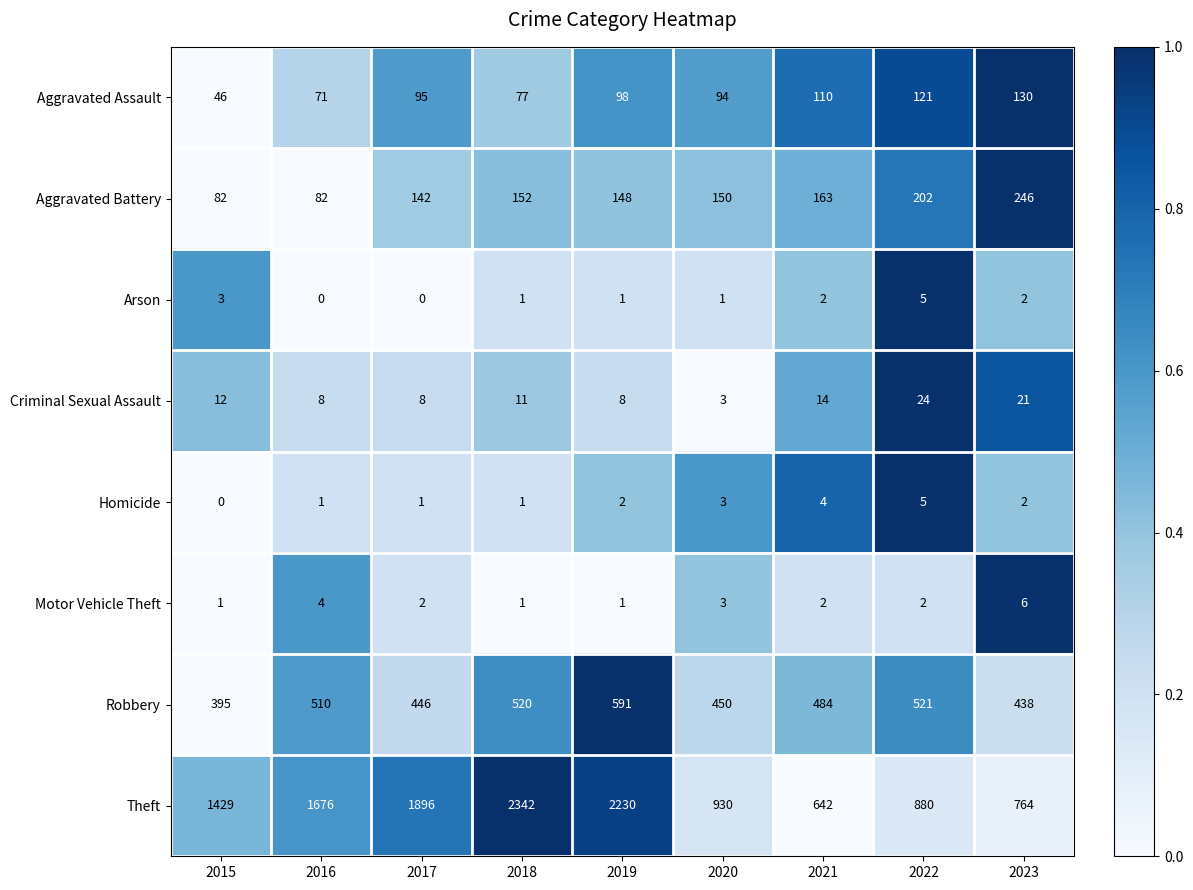

At which category is the sum across all series the highest?

2018